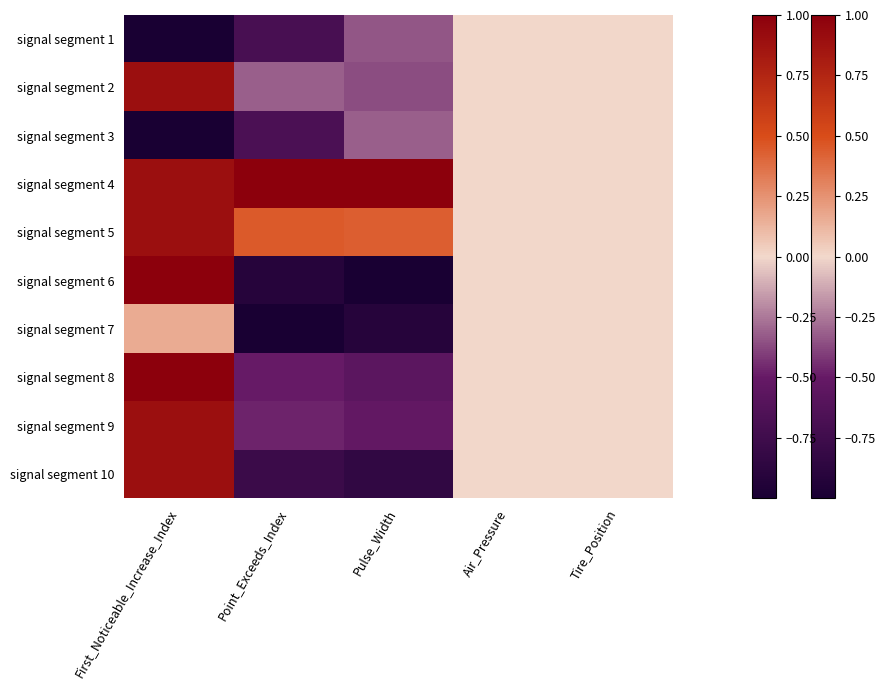

Reading left to right, transcribe all the data shown in this chart.

signal segment 1: First_Noticeable_Increase_Index=-1.0	Point_Exceeds_Index=-0.7	Pulse_Width=-0.3	Air_Pressure=0.0	Tire_Position=0.0
signal segment 2: First_Noticeable_Increase_Index=0.9	Point_Exceeds_Index=-0.3	Pulse_Width=-0.4	Air_Pressure=0.0	Tire_Position=0.0
signal segment 3: First_Noticeable_Increase_Index=-1.0	Point_Exceeds_Index=-0.7	Pulse_Width=-0.3	Air_Pressure=0.0	Tire_Position=0.0
signal segment 4: First_Noticeable_Increase_Index=0.9	Point_Exceeds_Index=1.0	Pulse_Width=1.0	Air_Pressure=0.0	Tire_Position=0.0
signal segment 5: First_Noticeable_Increase_Index=0.9	Point_Exceeds_Index=0.5	Pulse_Width=0.4	Air_Pressure=0.0	Tire_Position=0.0
signal segment 6: First_Noticeable_Increase_Index=1.0	Point_Exceeds_Index=-0.9	Pulse_Width=-1.0	Air_Pressure=0.0	Tire_Position=0.0
signal segment 7: First_Noticeable_Increase_Index=0.2	Point_Exceeds_Index=-1.0	Pulse_Width=-0.9	Air_Pressure=0.0	Tire_Position=0.0
signal segment 8: First_Noticeable_Increase_Index=1.0	Point_Exceeds_Index=-0.5	Pulse_Width=-0.6	Air_Pressure=0.0	Tire_Position=0.0
signal segment 9: First_Noticeable_Increase_Index=0.9	Point_Exceeds_Index=-0.5	Pulse_Width=-0.5	Air_Pressure=0.0	Tire_Position=0.0
signal segment 10: First_Noticeable_Increase_Index=0.9	Point_Exceeds_Index=-0.8	Pulse_Width=-0.8	Air_Pressure=0.0	Tire_Position=0.0